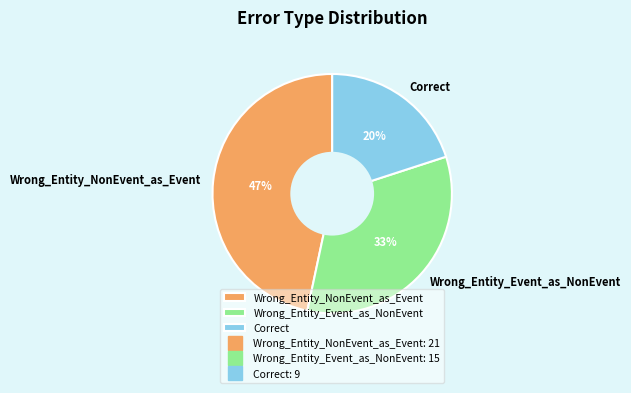

To the nearest percent, what is the difference between the largest and smallest slice percentages?

27%